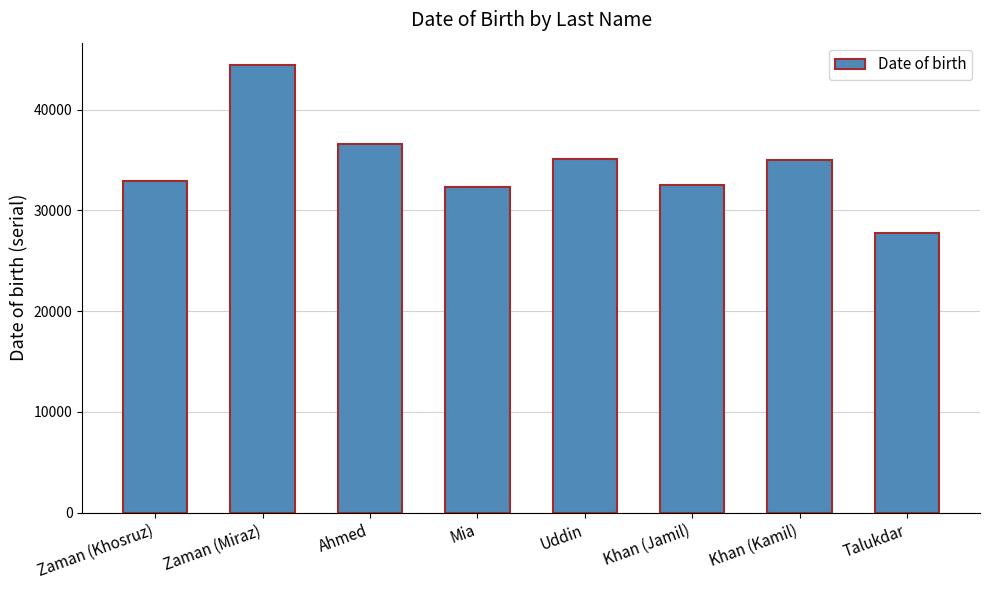

What is the average value?

34554